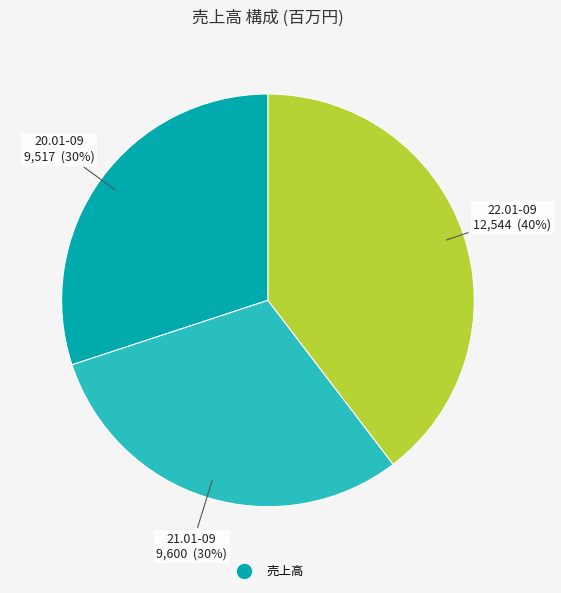

Is there a majority slice in this chart?

No